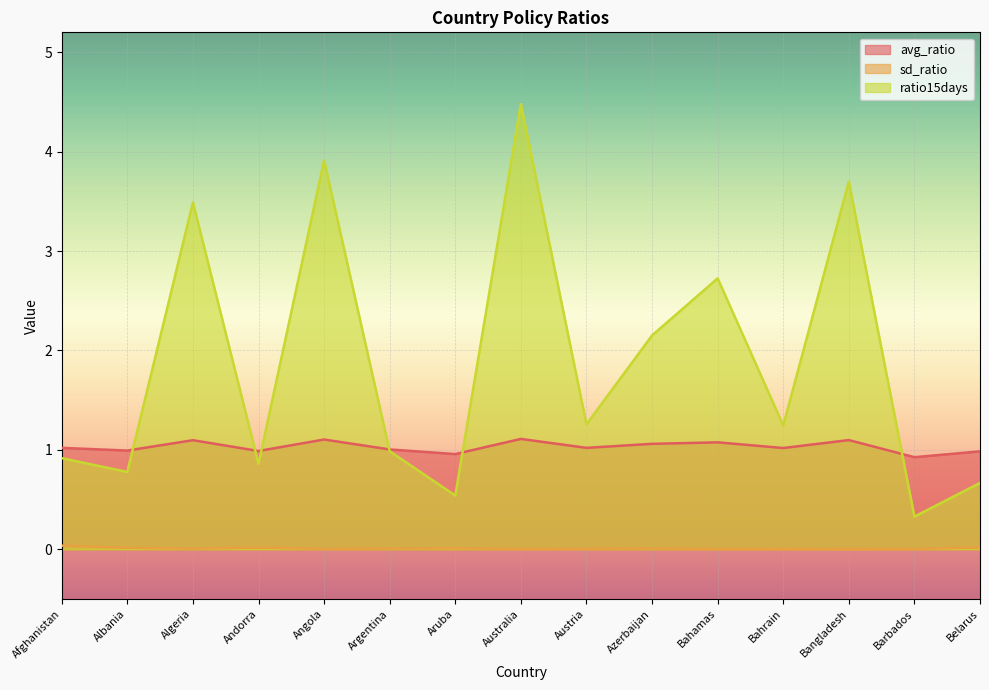

How many categories are shown in the chart?

15